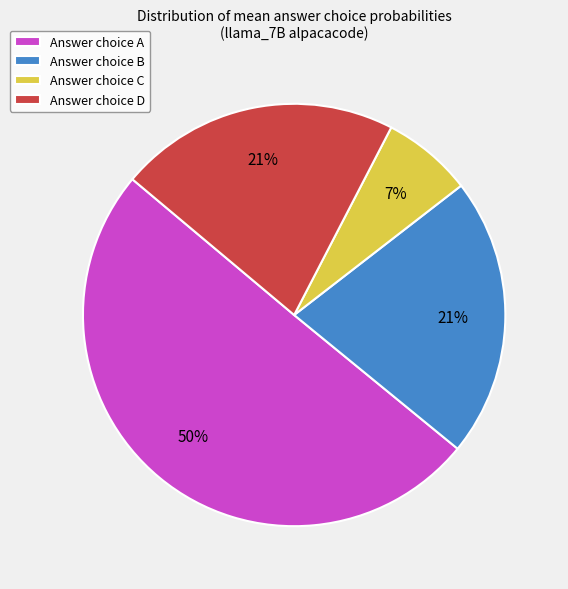

The Answer choice B slice represents 31% of the pie. True or false?

False